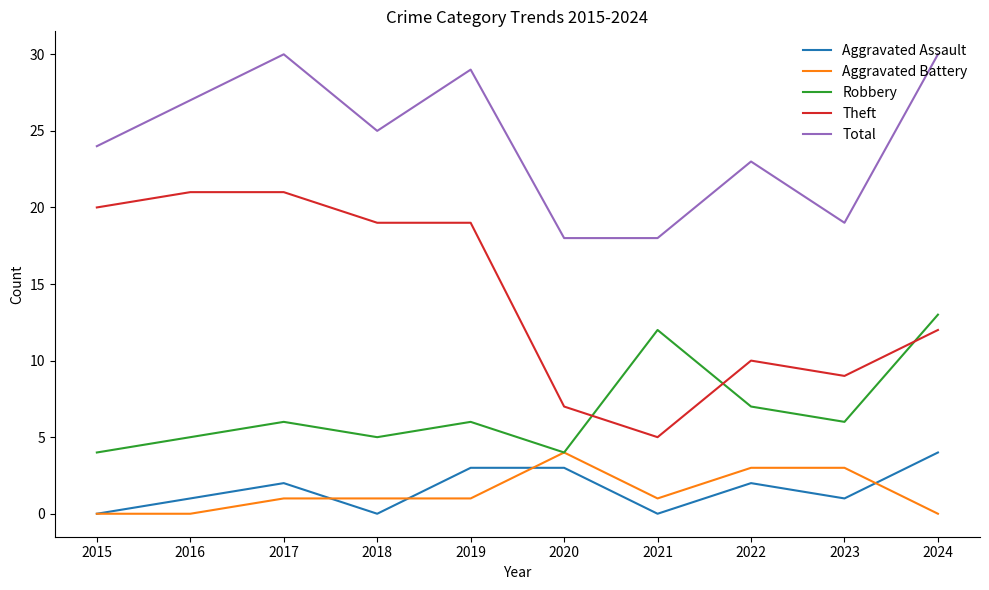

How many values in the Theft series are below 19?

5